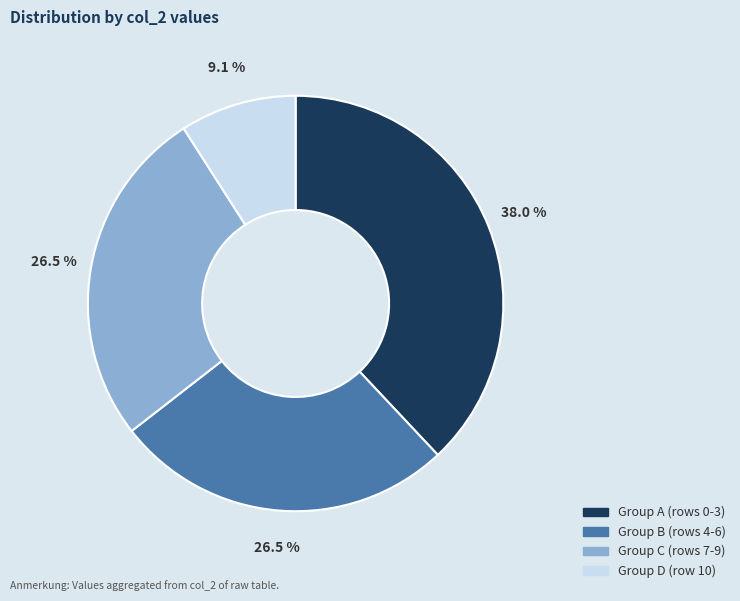

Is there a majority slice in this chart?

No